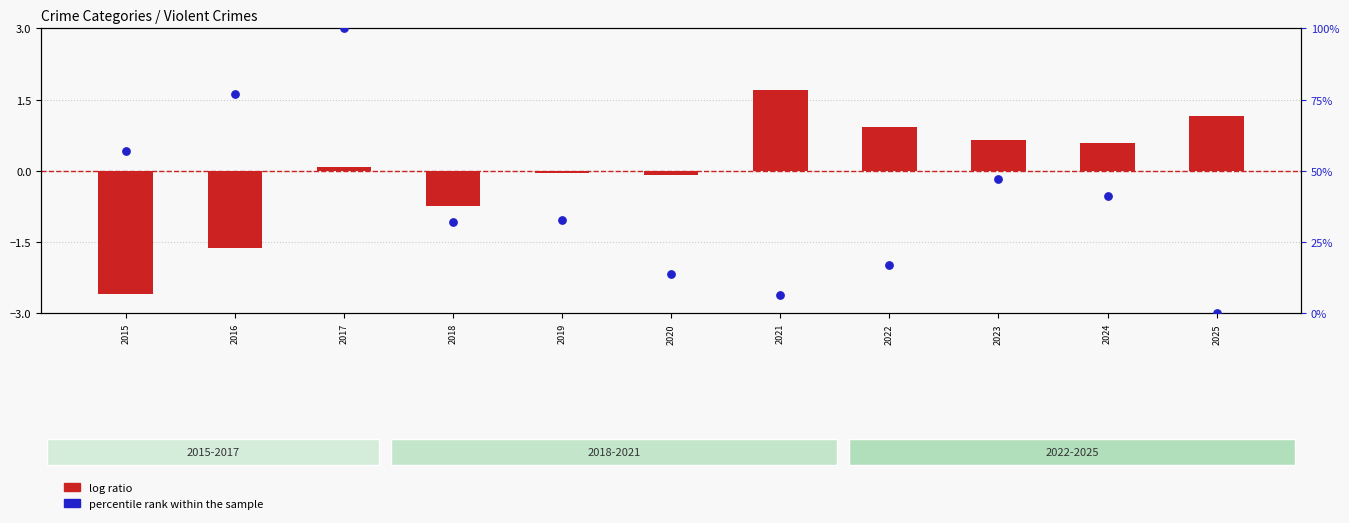

What is the total value across all series at 2018?

31.3